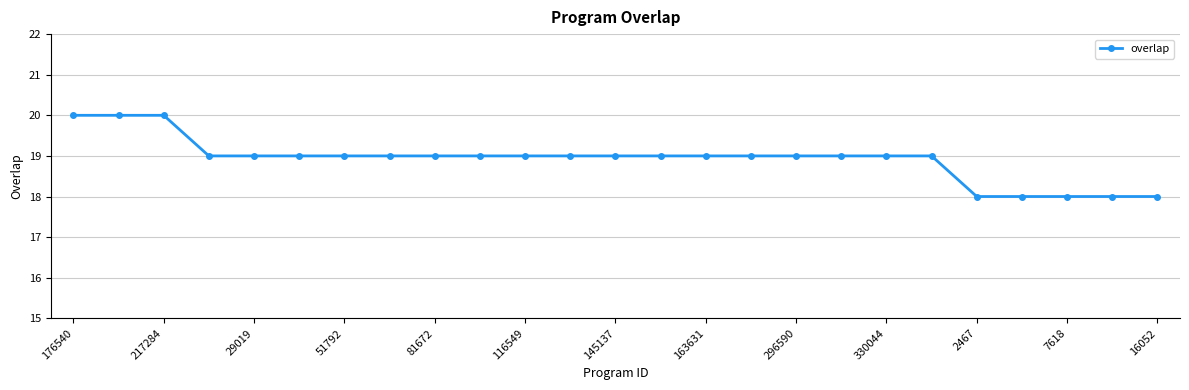

How many distinct data groups are displayed?

1